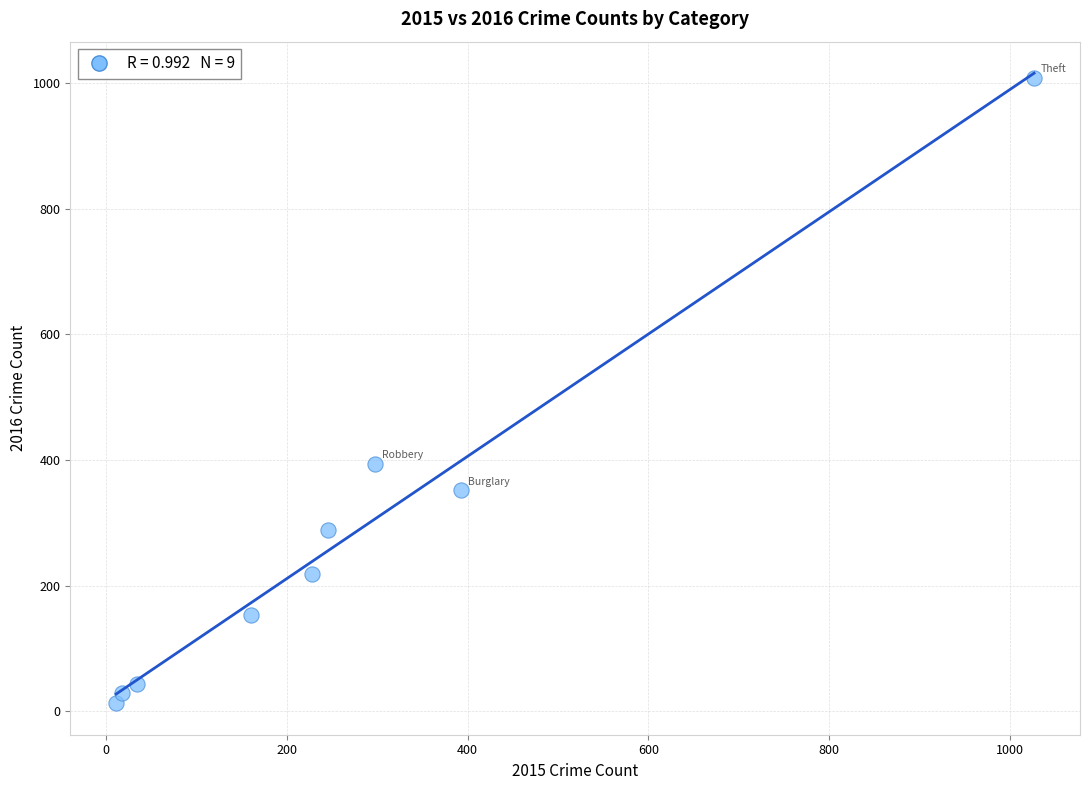

What is the average Y value?

278